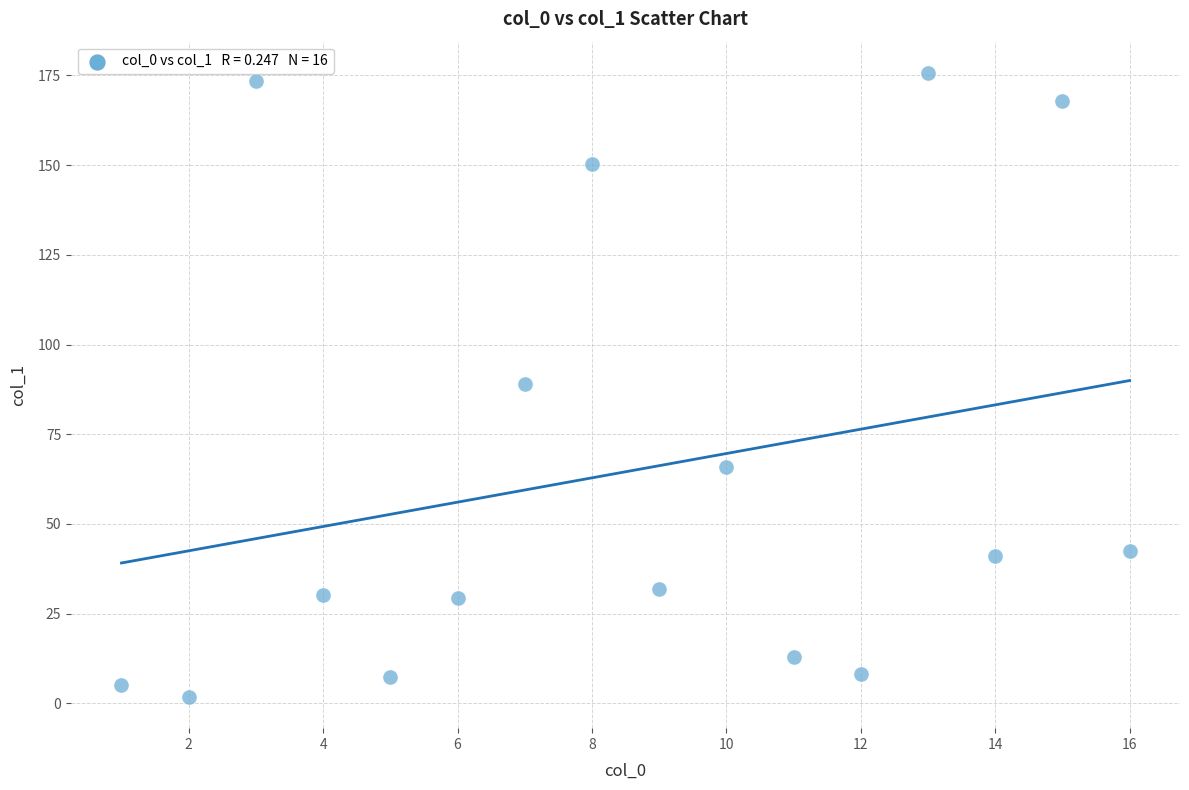

What is the range of X values (max minus min)?

15.0